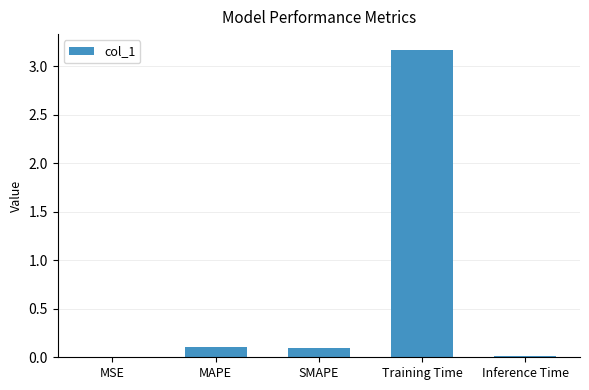

What is the change in value from SMAPE to Inference Time?

-0.1